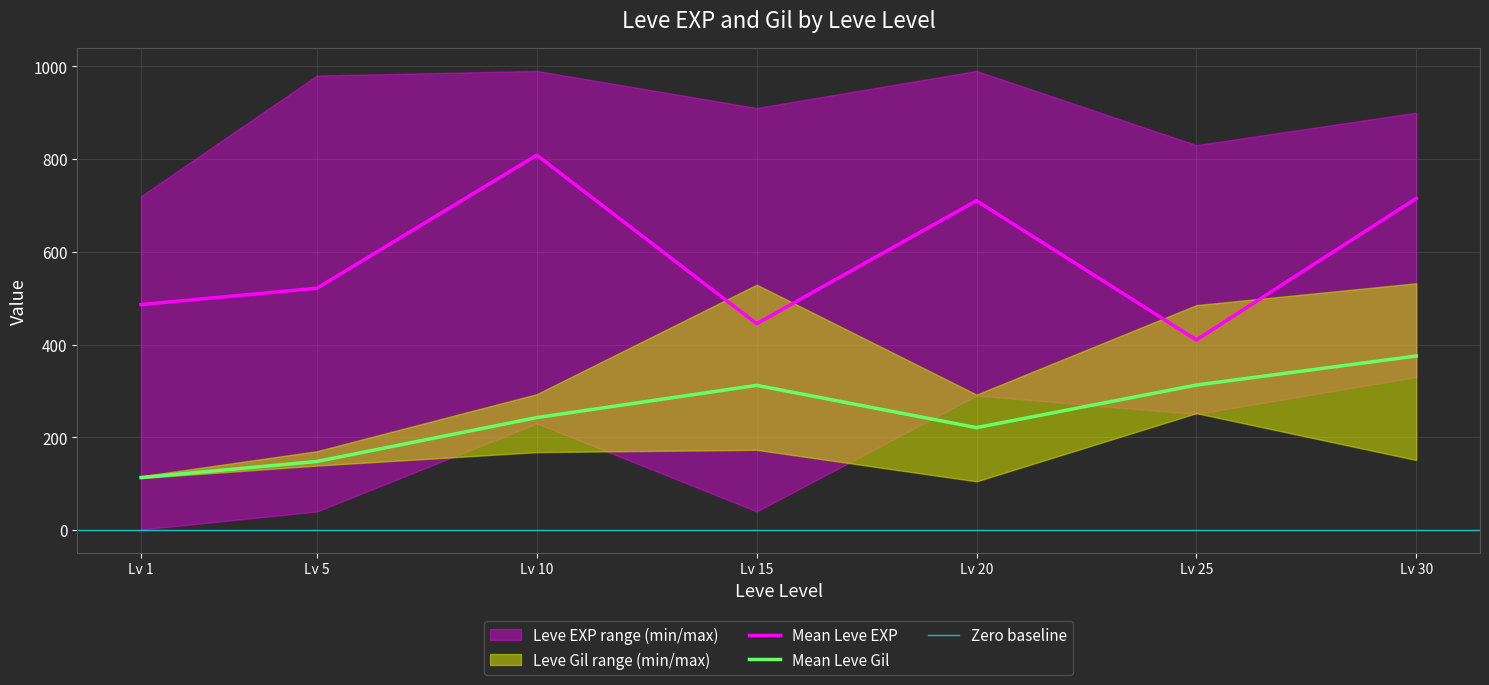

What is the maximum value for Leve EXP?

990